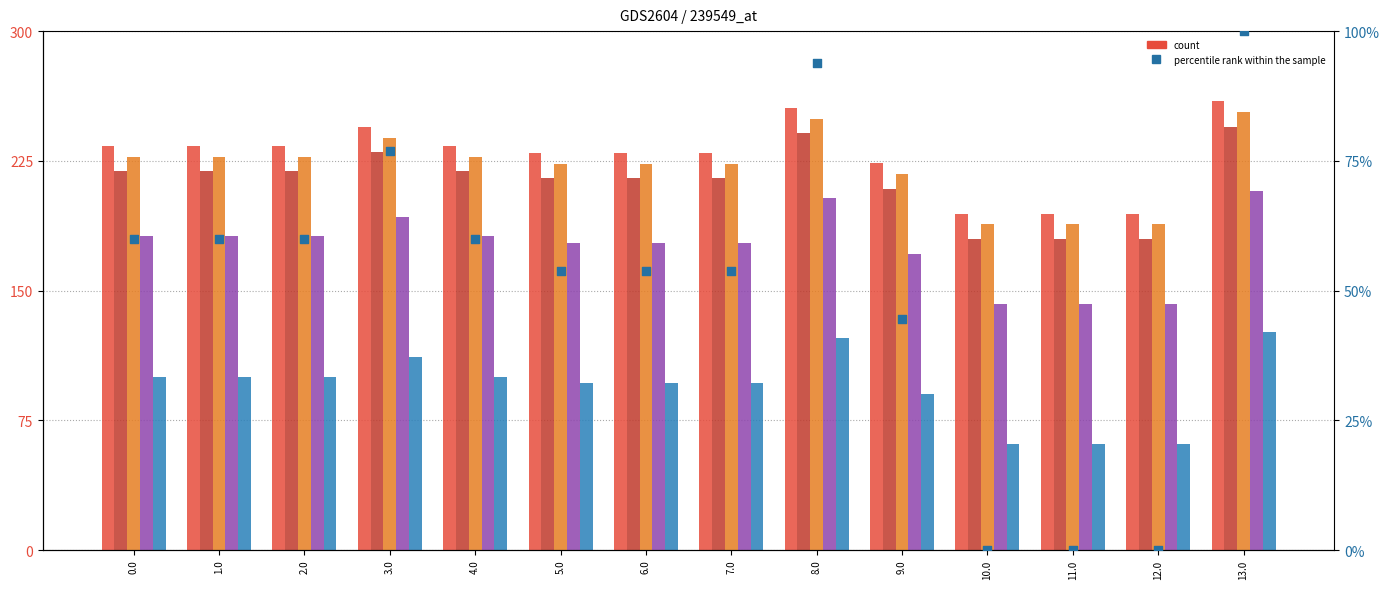

Is the value of percentile rank within the sample at 8.0 greater than the value of col_19 at 12.0?

No